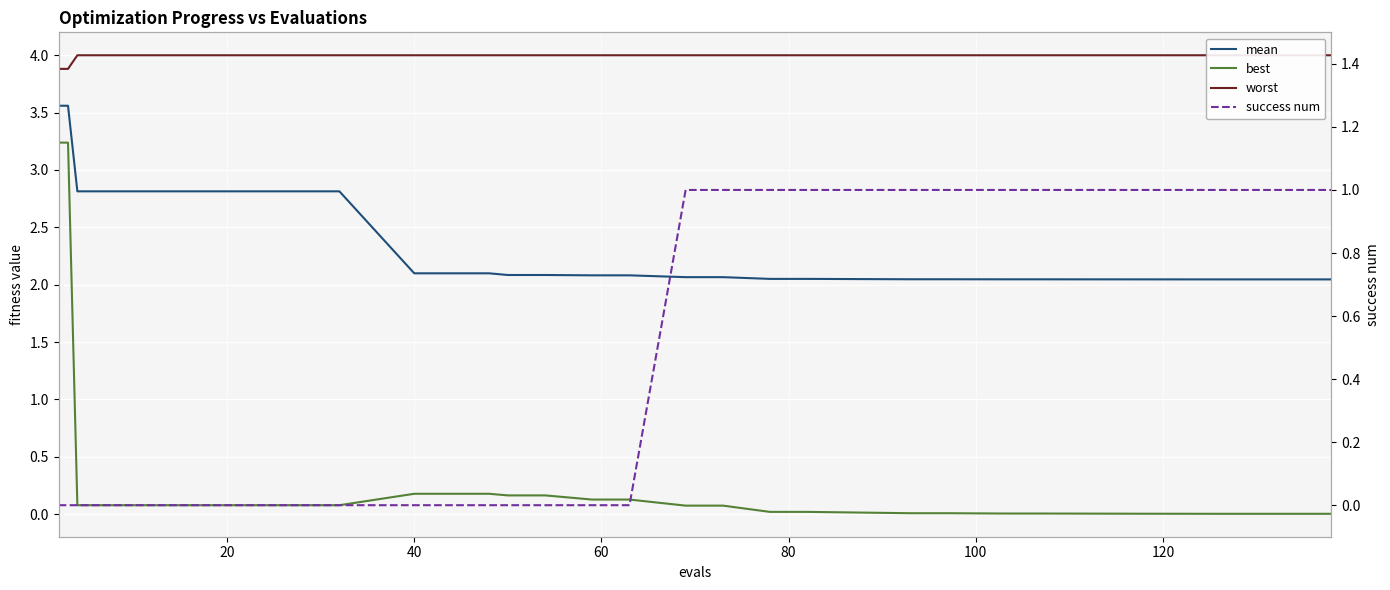

Which series has the widest spread of values?

best